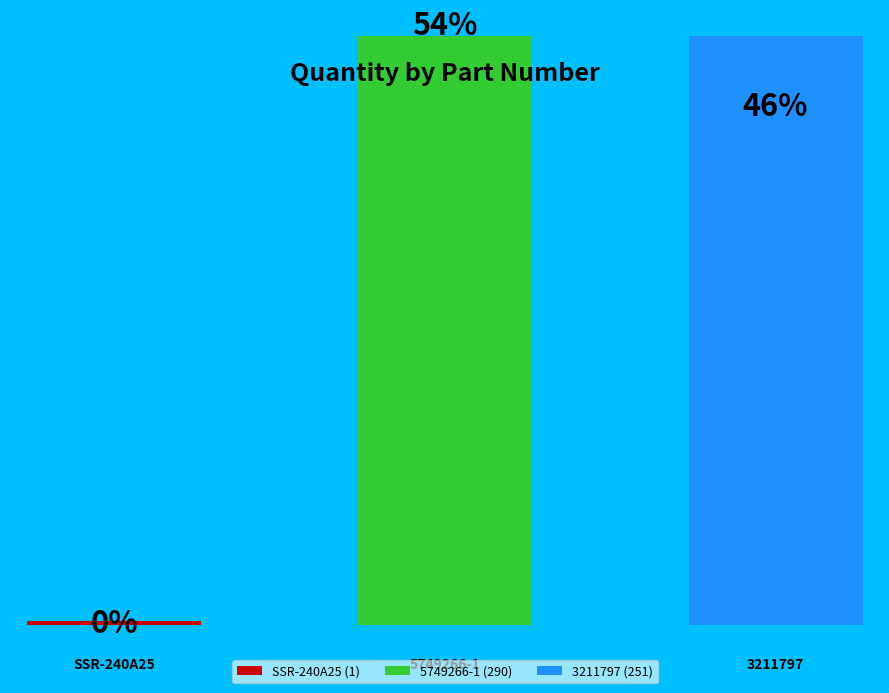

What is the change in value from SSR-240A25 to 3211797?

+250